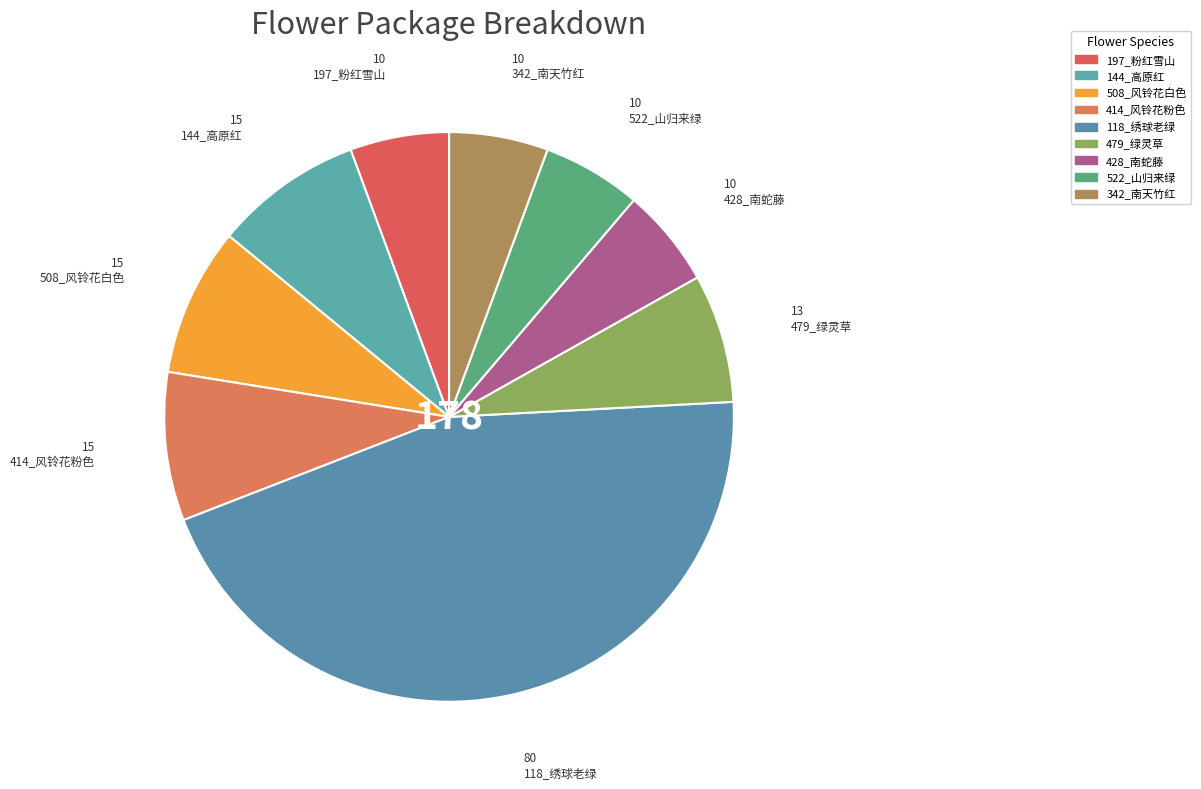

Which slice is the largest?

118_绣球老绿